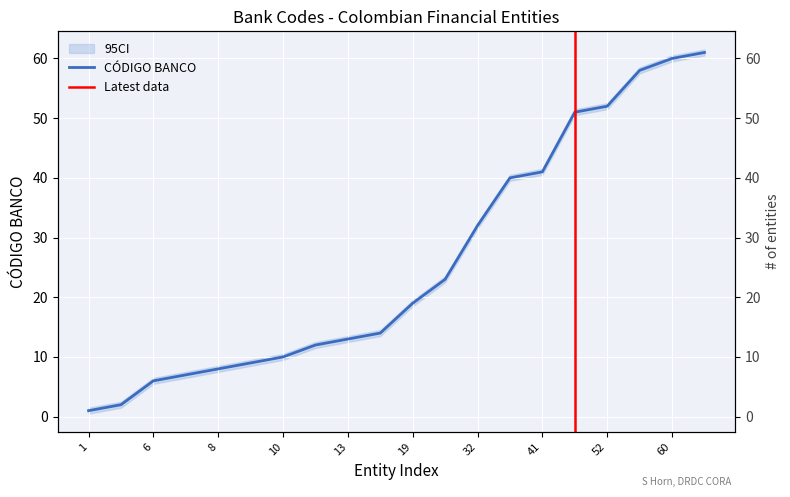

What is the minimum value shown in the chart?

1